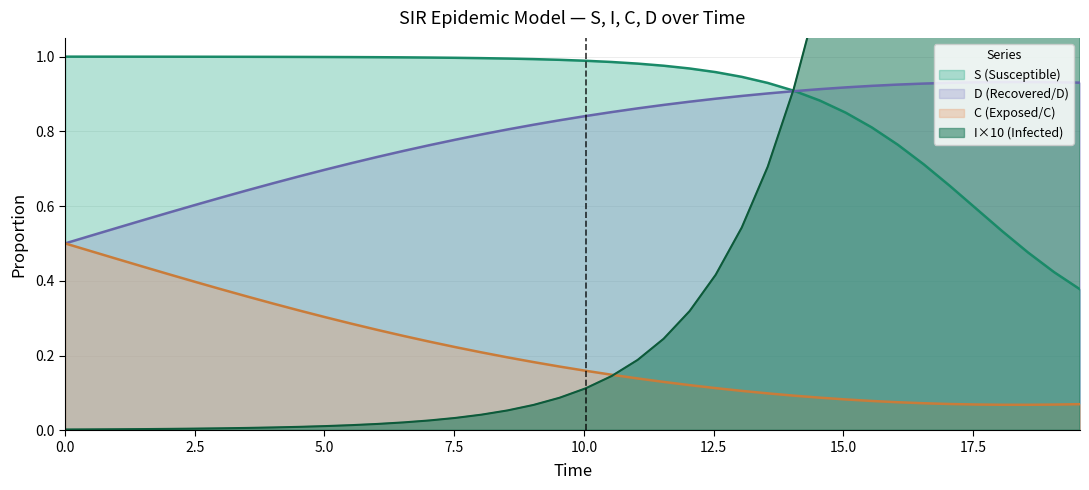

What is the maximum value shown in the chart?

6.2